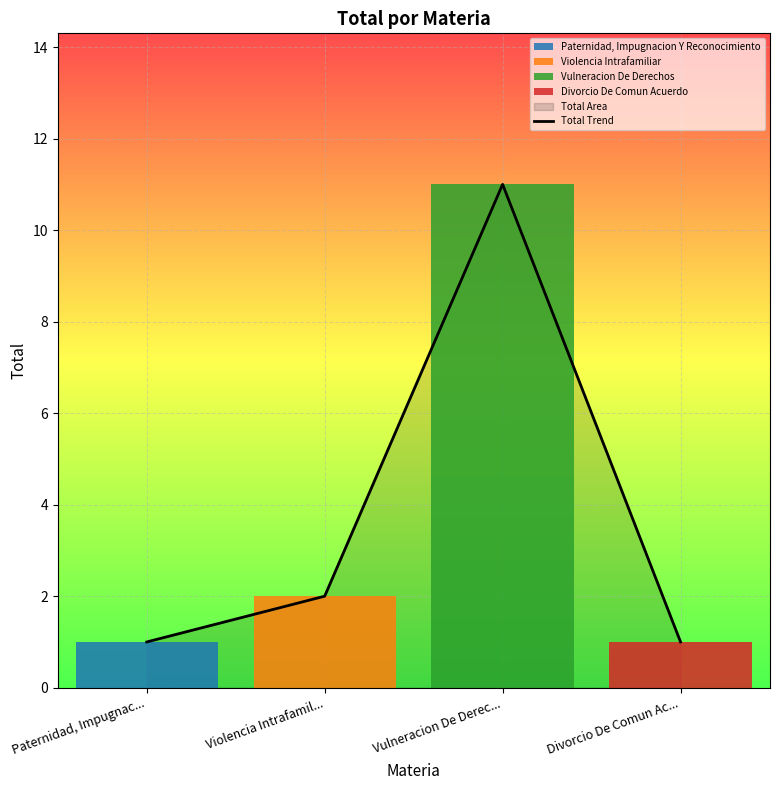

What is the smallest value displayed?

1